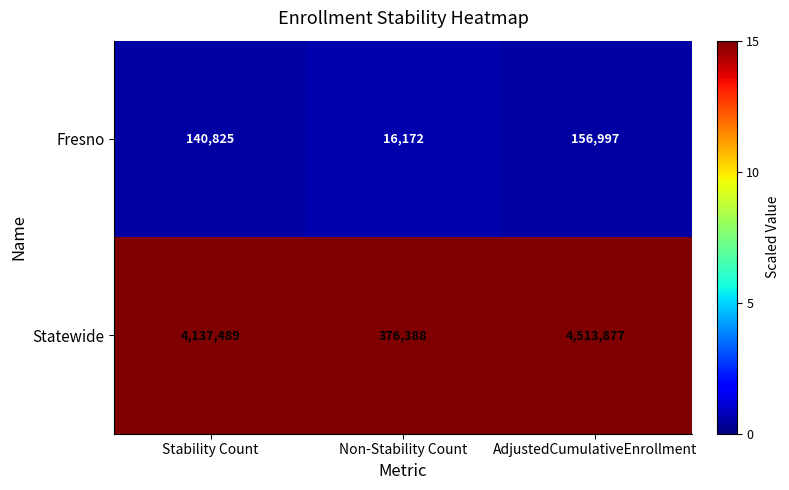

The value of Fresno at Non-Stability Count is 8168. True or false?

False